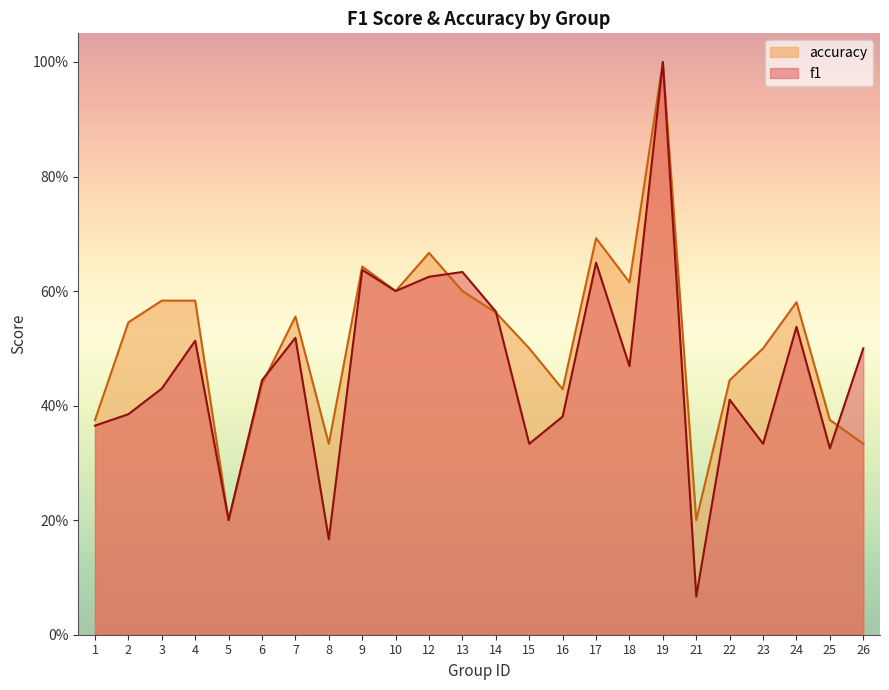

Where is the first local maximum for accuracy?

7